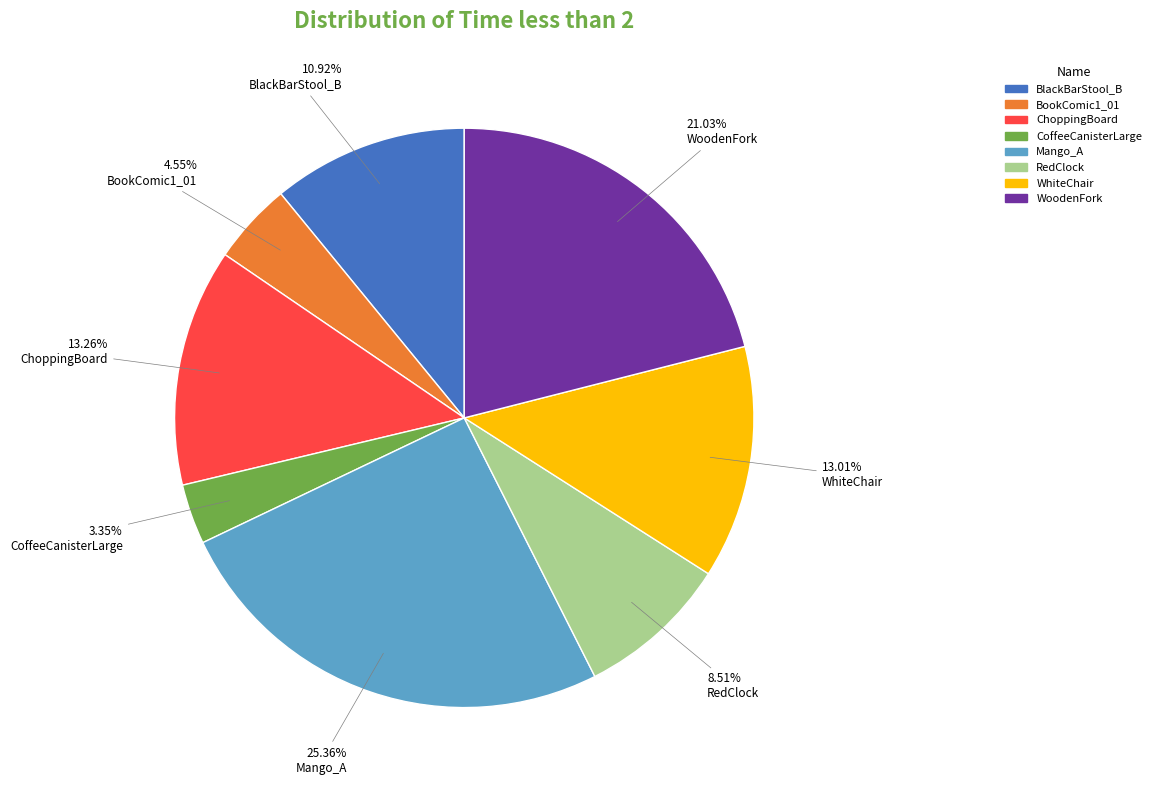

To the nearest percent, what is the average slice percentage?

12%